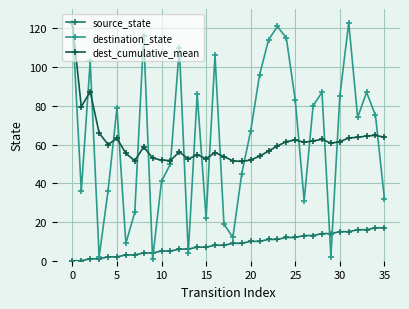

Which series has the largest range (max minus min)?

destination_state